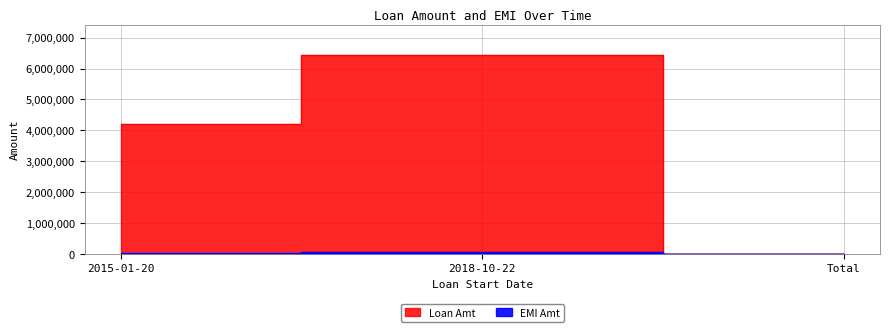

At which label does Loan Amt reach its peak?

2018-10-22